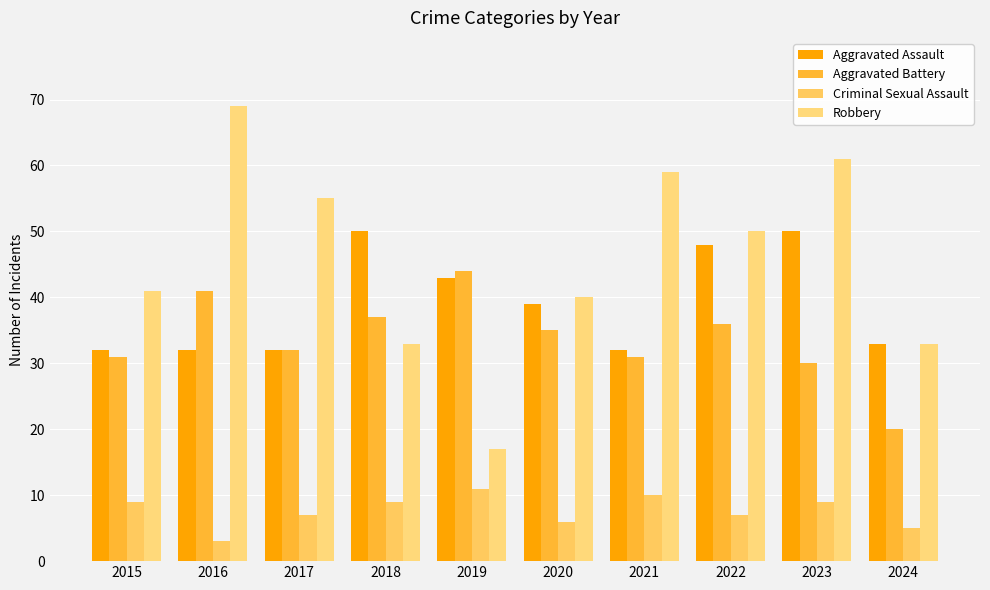

What is the minimum value for Aggravated Battery?

20